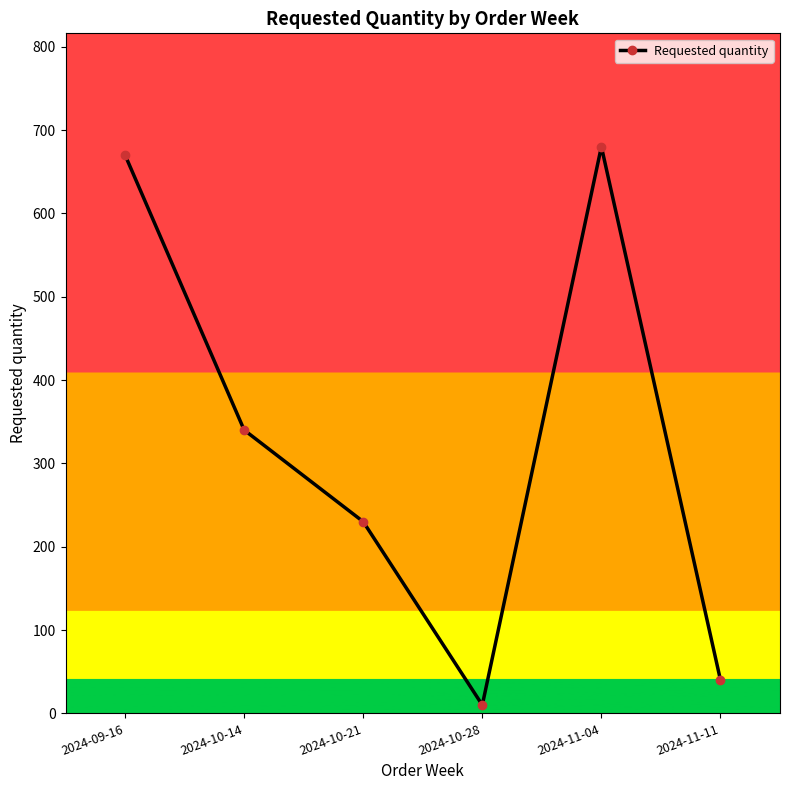

What is the difference between the values at 2024-10-28 and 2024-11-11?

30